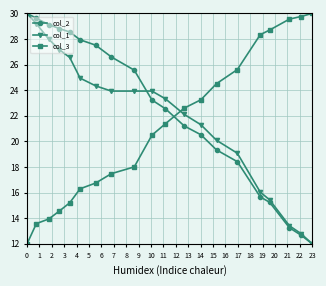

Which series ends up on top after the final intersection of col_2 and col_3?

col_3